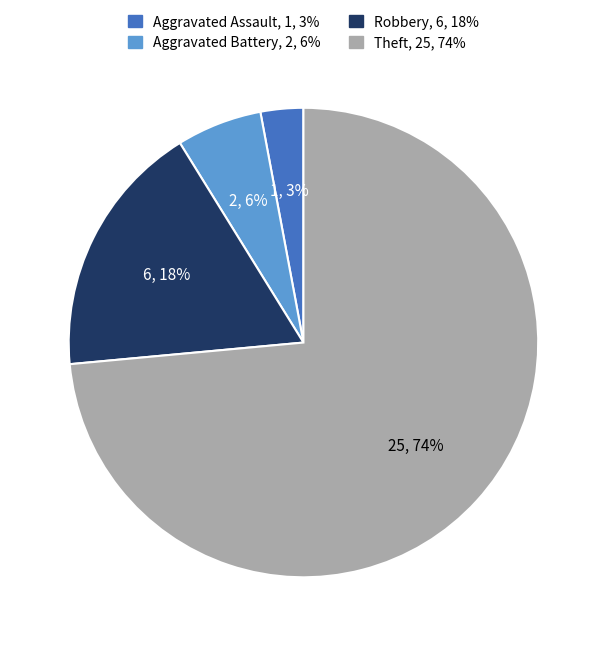

To the nearest percent, what is the combined percentage of Theft and Robbery?

91%